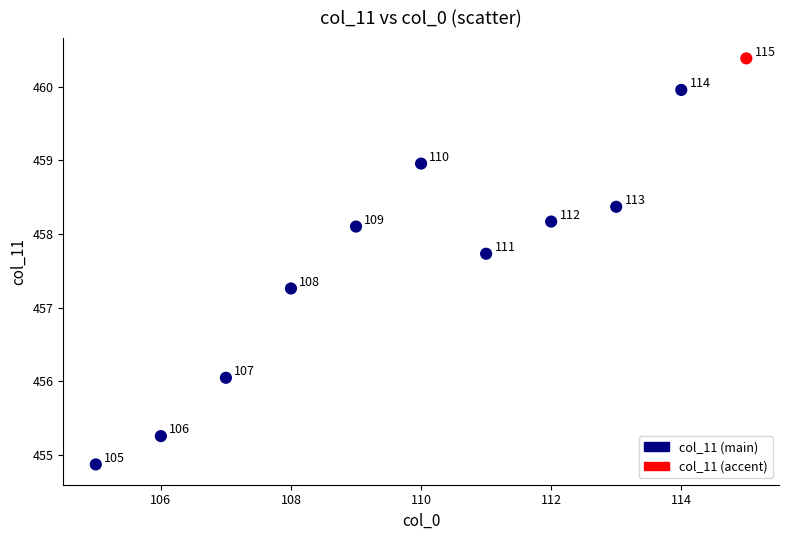

What is the range of X values (max minus min)?

10.0